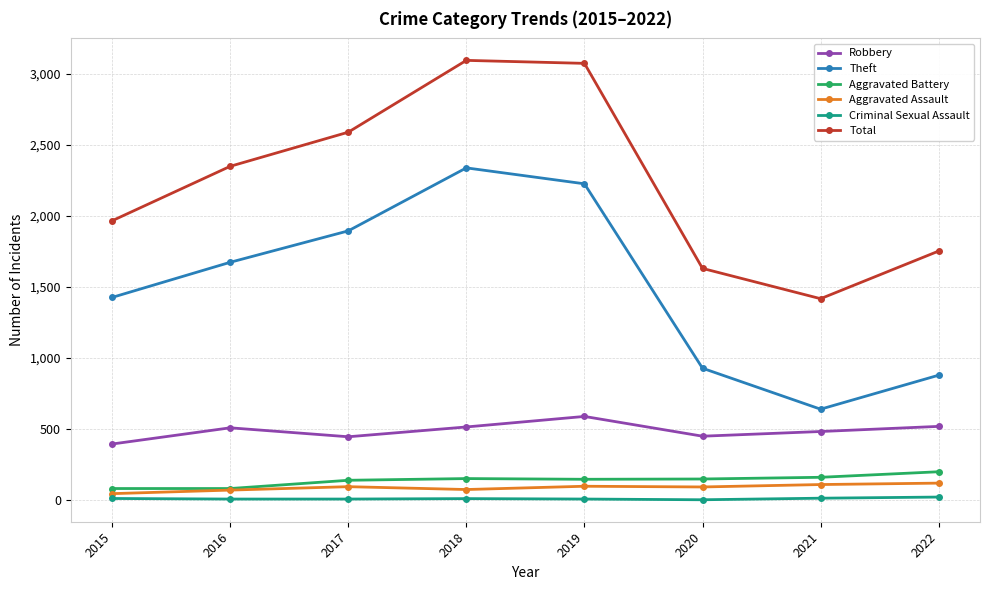

Which series changed the most between 2018 and 2022?

Theft